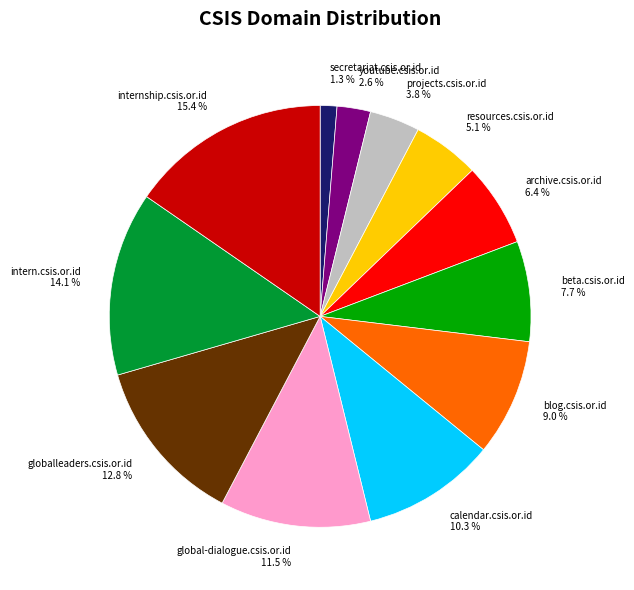

Which has a higher value, calendar.csis.or.id 10.3 % or archive.csis.or.id 6.4 %?

calendar.csis.or.id 10.3 %